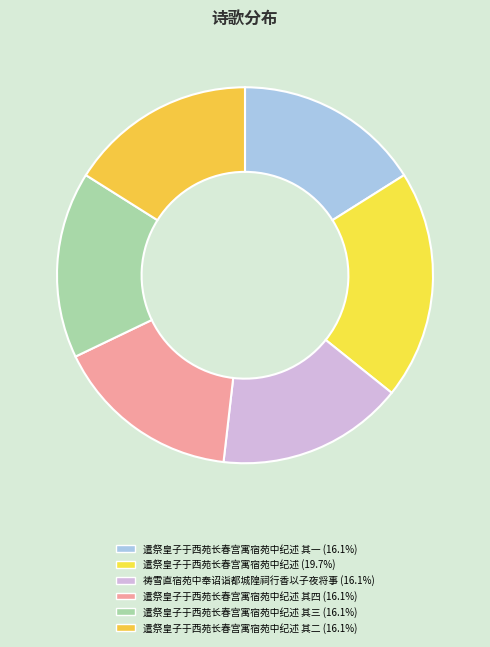

Which category has the smallest portion of the pie?

遣祭皇子于西苑长春宫寓宿苑中纪述 其一